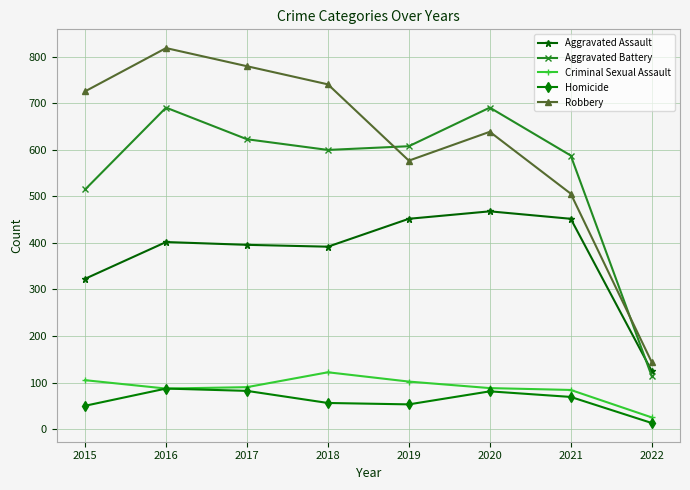

Is it true that Aggravated Battery equals 446 at 2020?

False